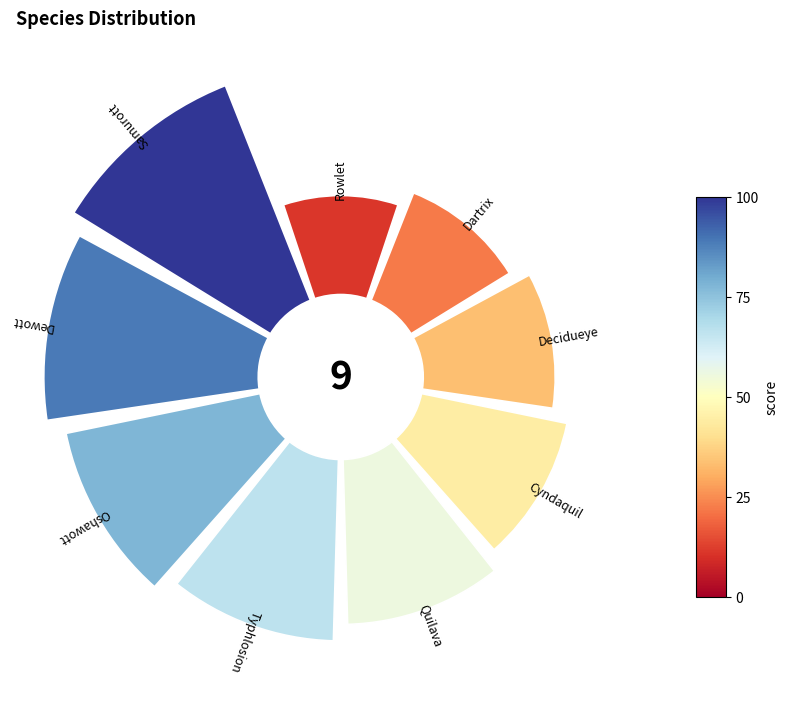

To the nearest percent, what portion does 0.8 represent?

11%